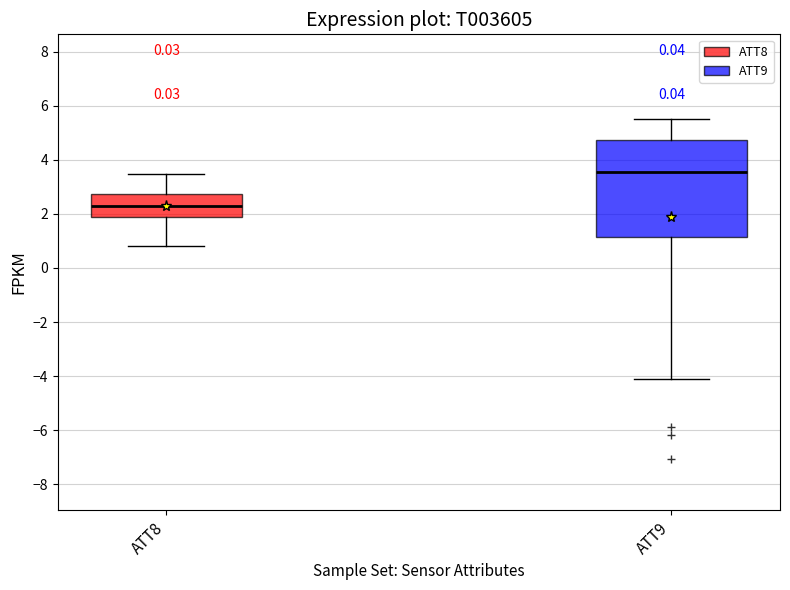

Reading left to right, transcribe this box plot: for each box, give where its median line is, the range the box spans, and where its two whiskers end, as read against the y-axis. The values are not printed on the chart, so give them approximately, as read against the axis.

ATT8: median 2.2, box 1.8 to 2.8, whiskers 0.8 to 3.4
ATT9: median 3.6, box 1.2 to 4.8, whiskers -4.2 to 5.4